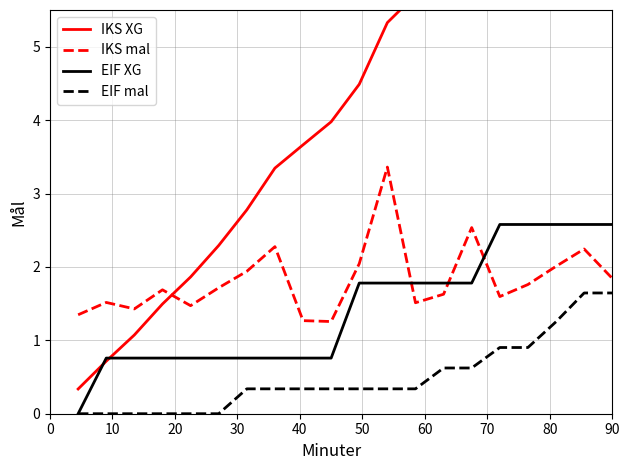

What are all the series names shown in the legend?

IKS XG, IKS mal, EIF XG, EIF mal